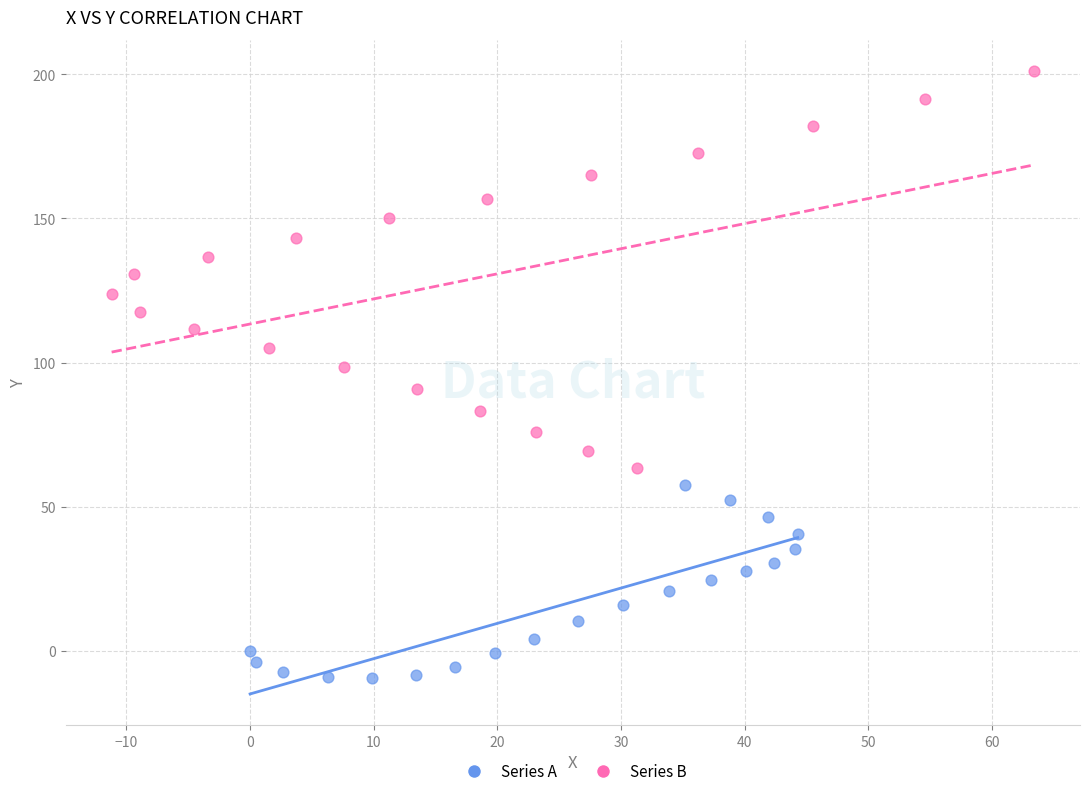

Which series contains the highest Y value?

Series B